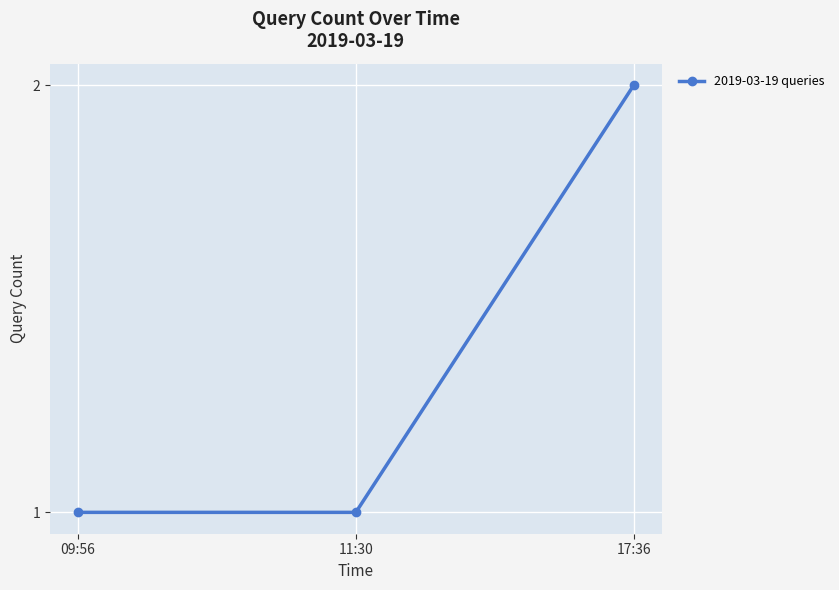

What is the change in value from 11:30 to 17:36?

+1